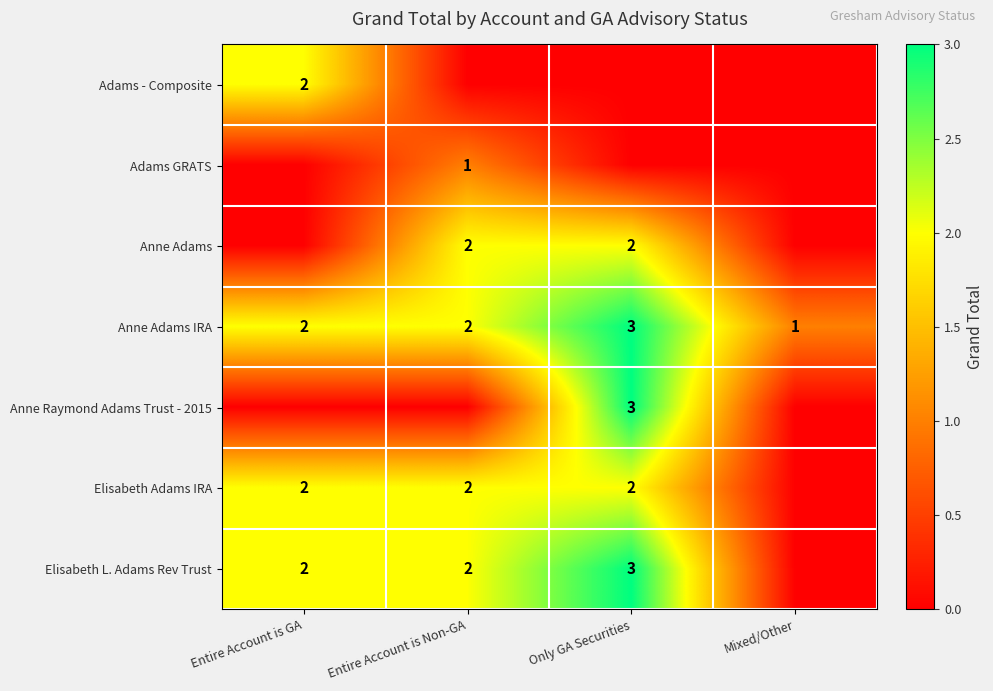

Which category has the highest value across all series?

Only GA Securities